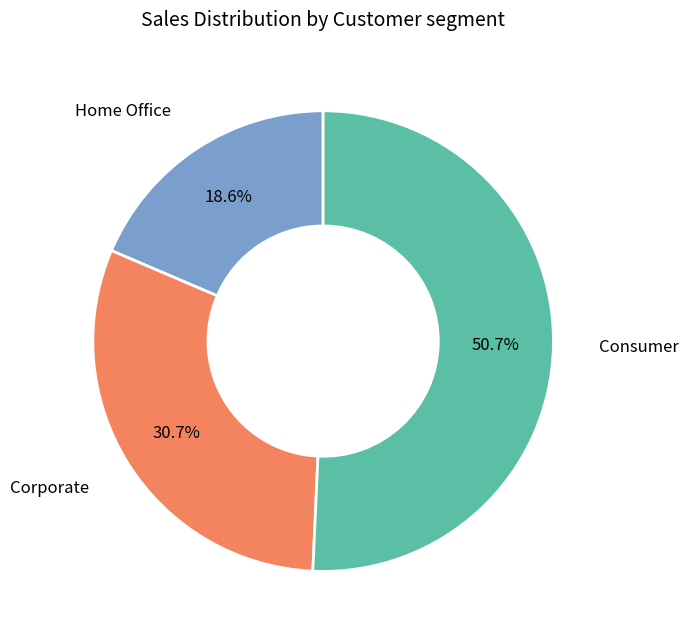

Rank the categories by value from highest to lowest.

Consumer, Corporate, Home Office